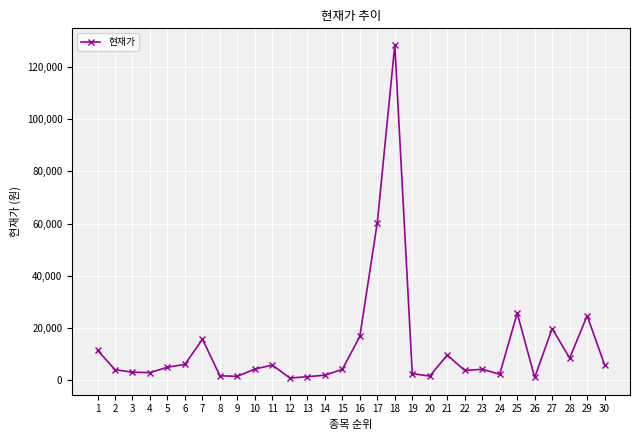

Is it true that the value at 16 is 16850?

True